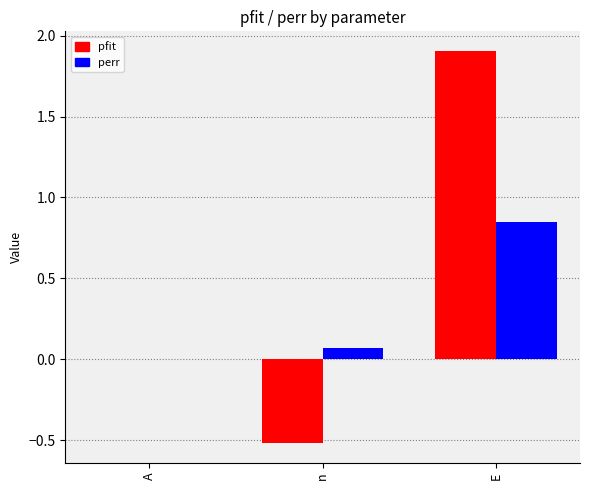

Is it true that pfit equals 2.7 at E?

False